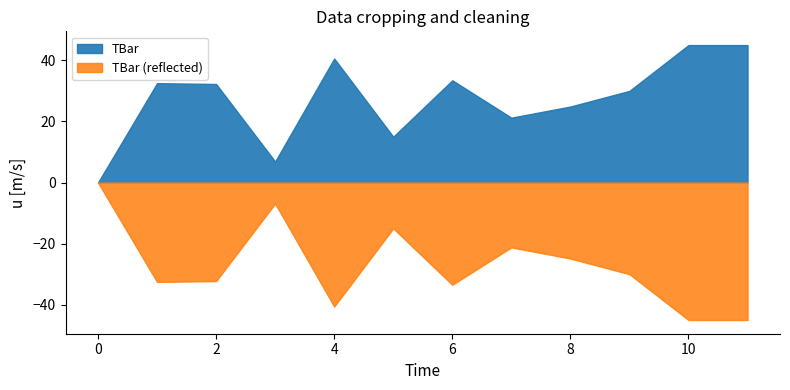

Reading right to left, what are all the values shown in this chart?

11=45.0	10=45.0	9=30.0	8=24.9	7=21.2	6=33.5	5=15.0	4=40.6	3=6.9	2=32.3	1=32.5	0=0.0